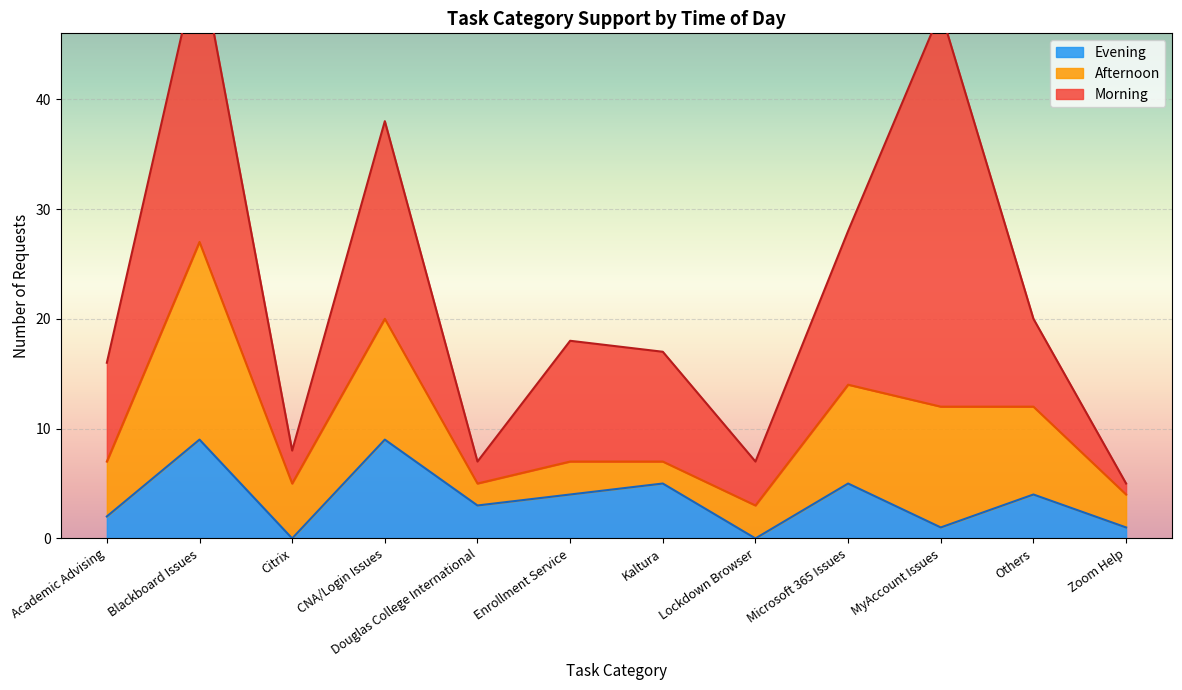

What is the highest value of the Evening series?

9